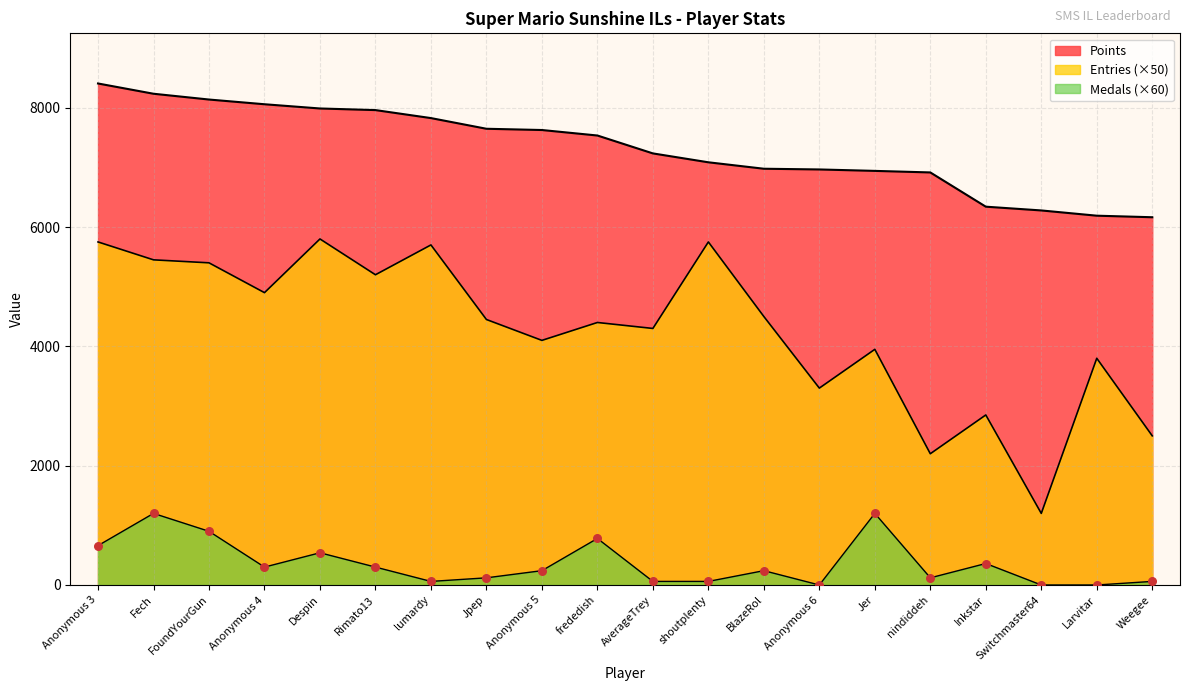

Which series has the largest Y range (max minus min)?

Entries